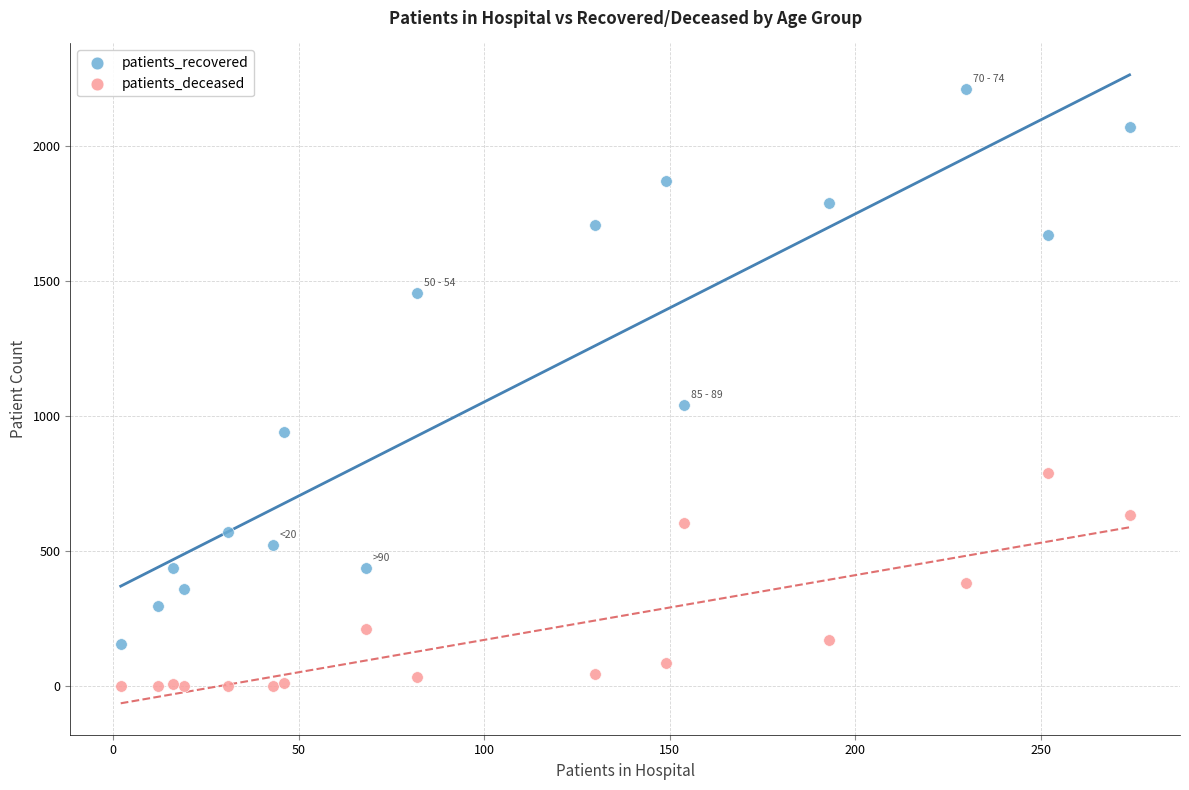

Which series contains the lowest Y value?

patients_deceased